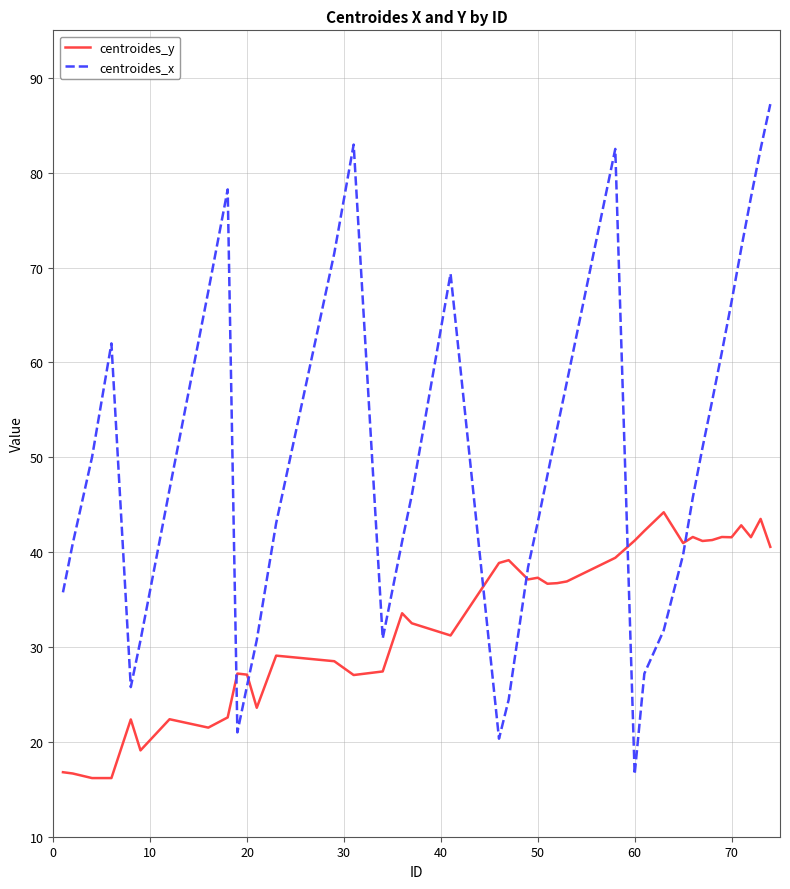

Which series ends up on top after the final intersection of centroides_x and centroides_y?

centroides_x